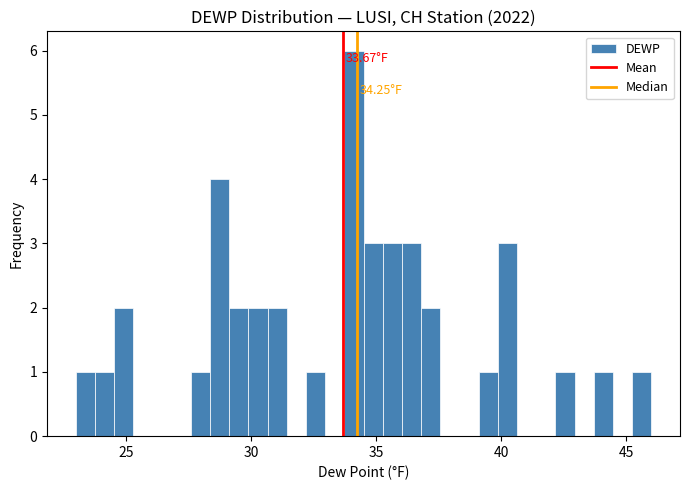

Read against the x-axis, roughly where is the centre of the tallest bar?

34.0